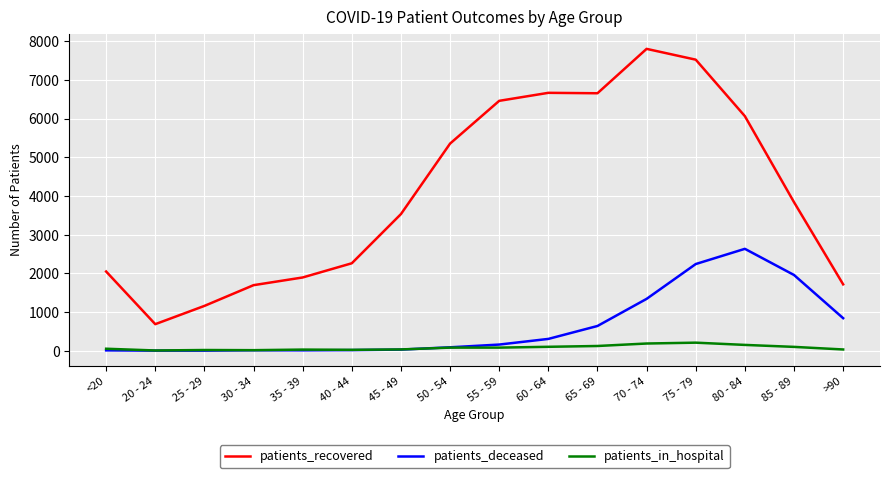

What is the approximate value of patients_recovered at 70 - 74, to the nearest 100?

7800